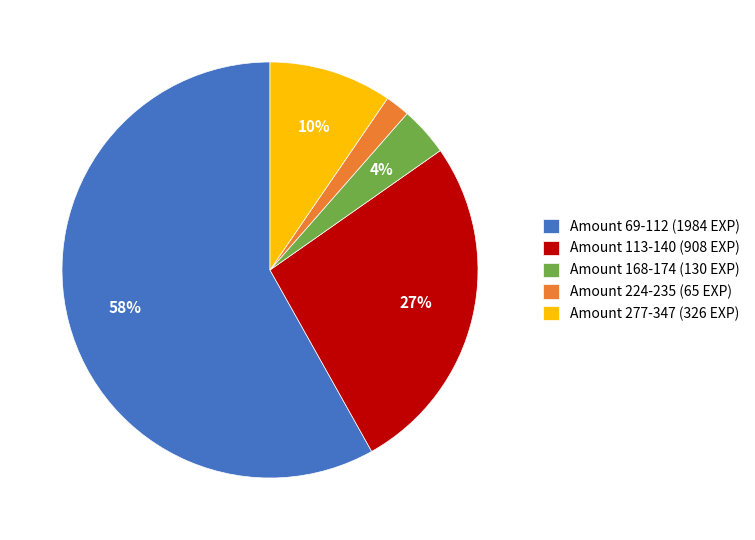

Is there a majority slice in this chart?

Yes